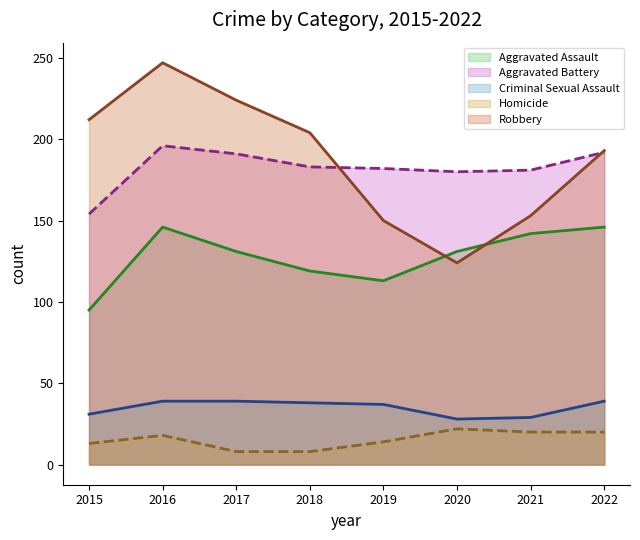

What is the difference between the Criminal Sexual Assault values at 2019 and 2020?

9